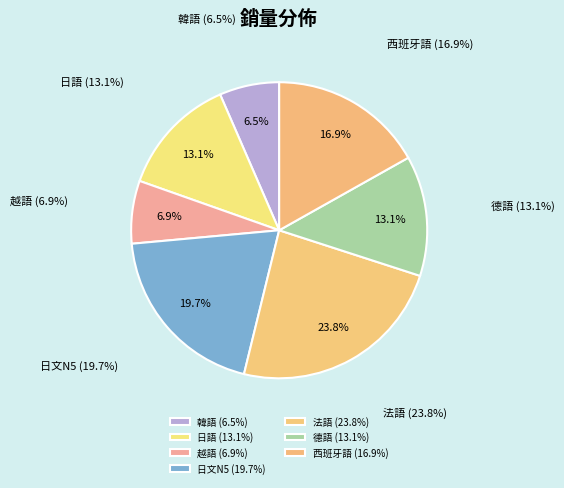

Rank the categories by value from highest to lowest.

法語, 日文N5, 西班牙語, 德語, 日語, 越語, 韓語